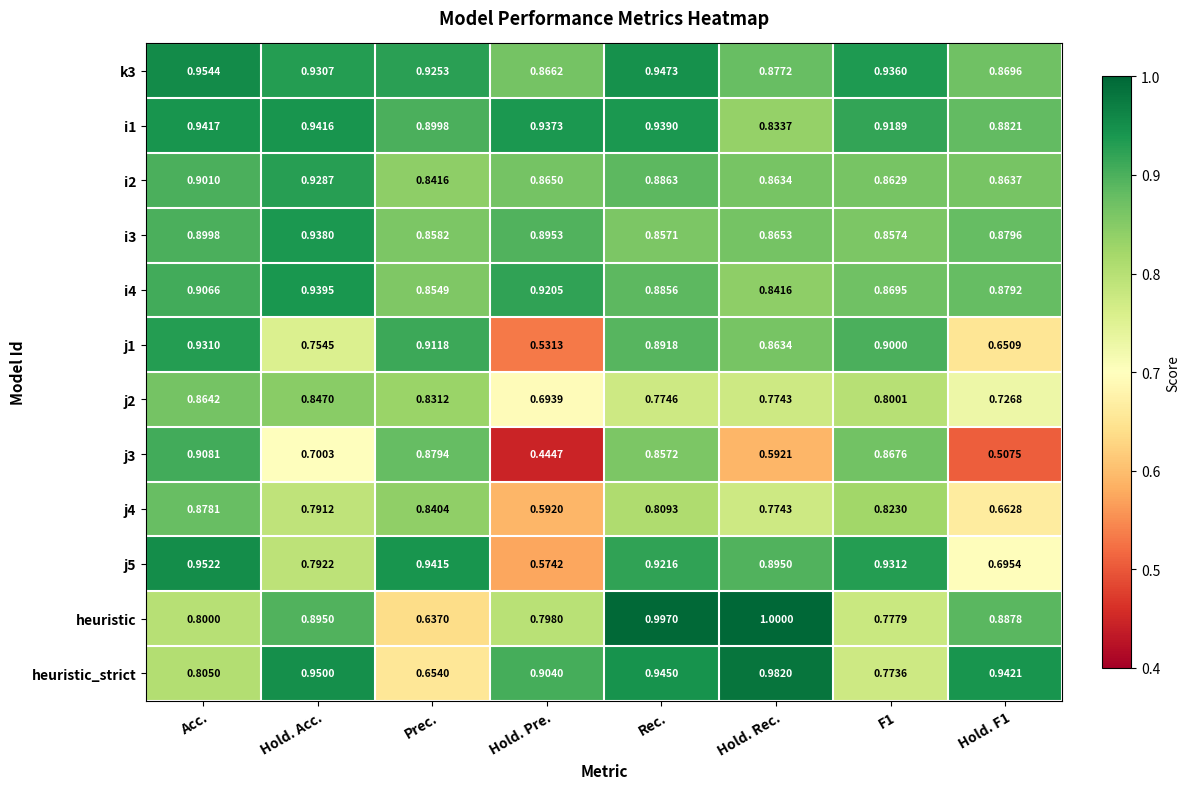

Between Hold. Rec. and Hold. F1, which series saw the biggest shift?

j1